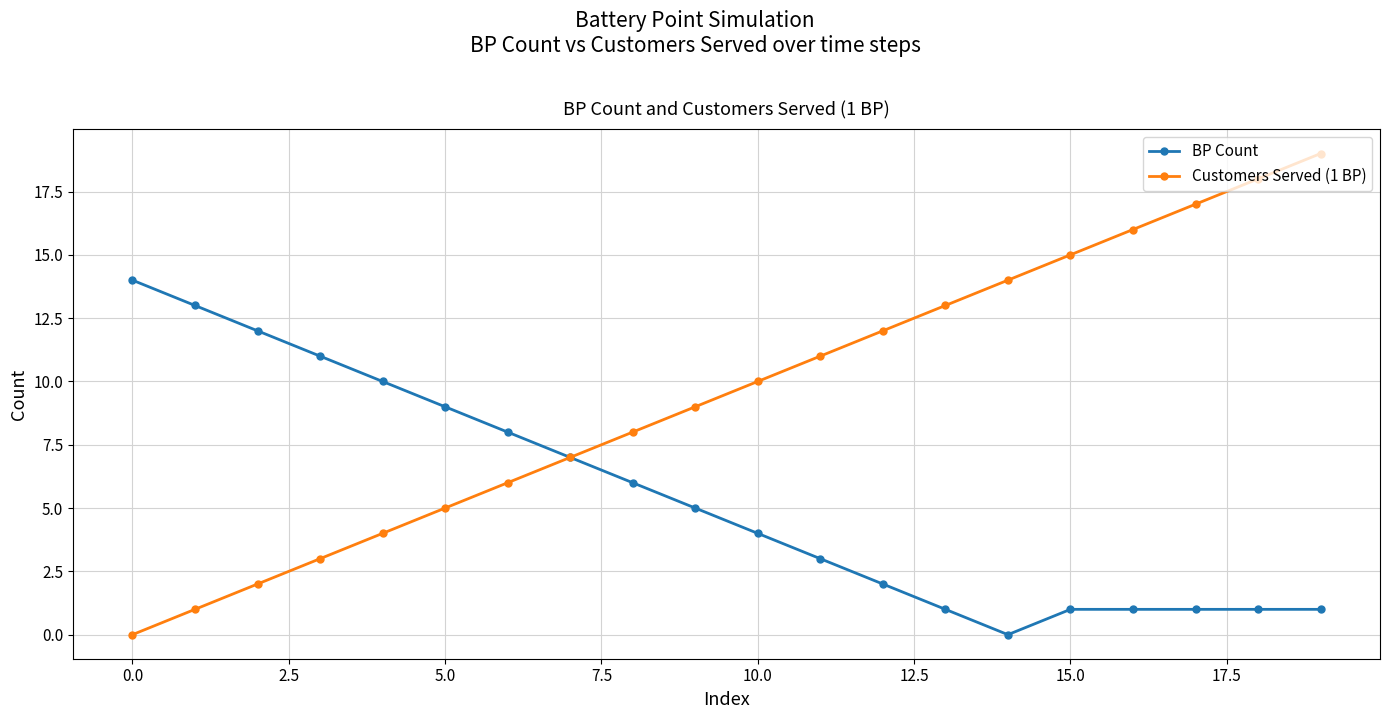

What is the maximum value for Customers Served (1 BP)?

19